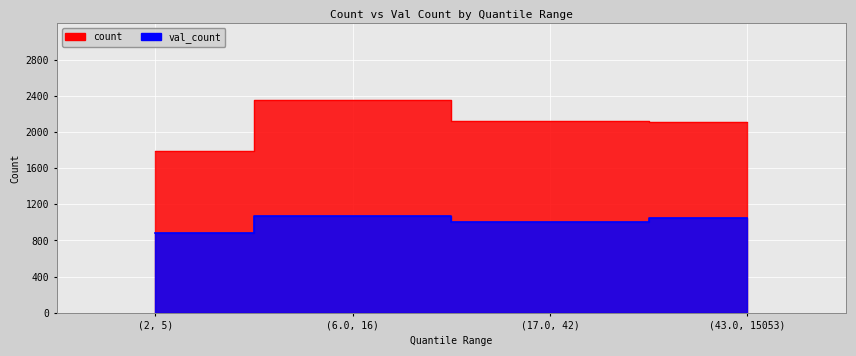

What is the difference between the val_count values at (17.0, 42) and (43.0, 15053)?

46